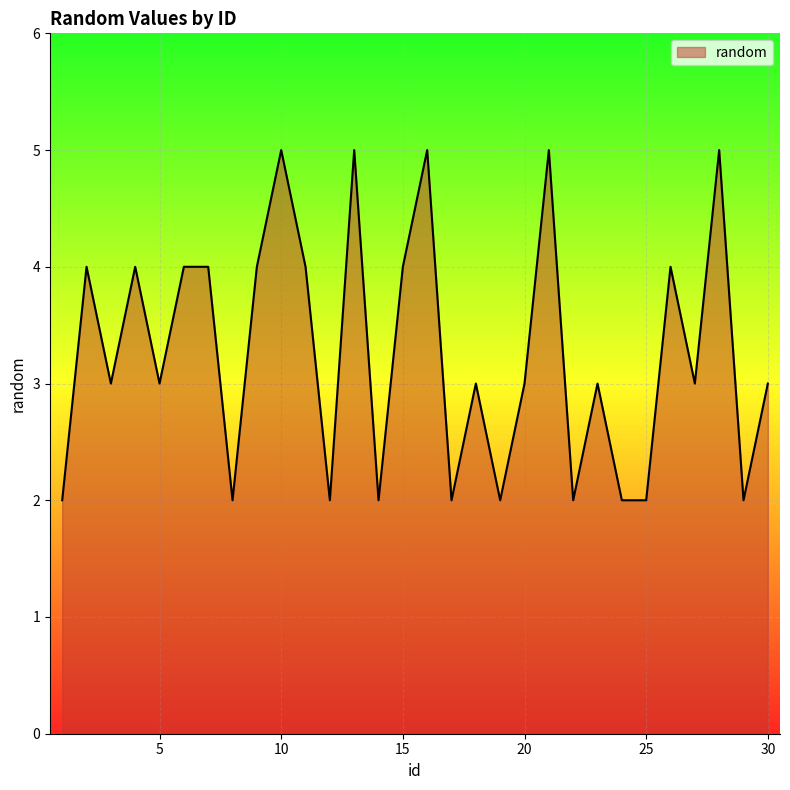

How many lines are shown in the chart?

1